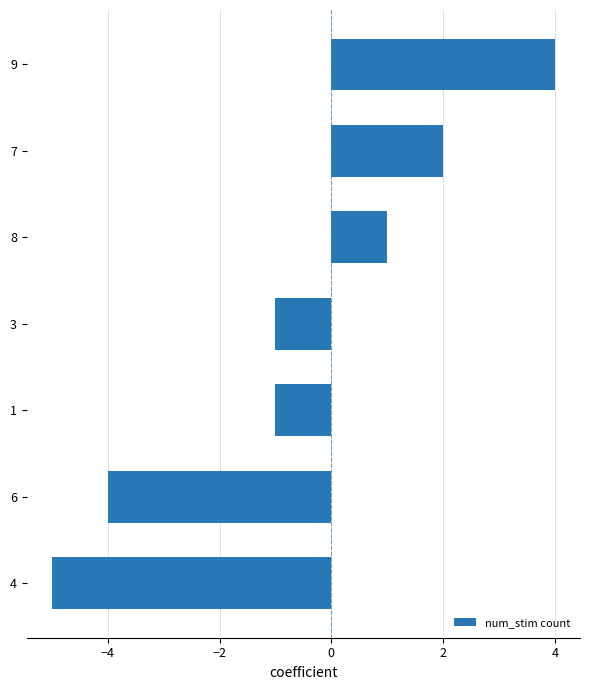

Between 6 and 3, which is larger?

3